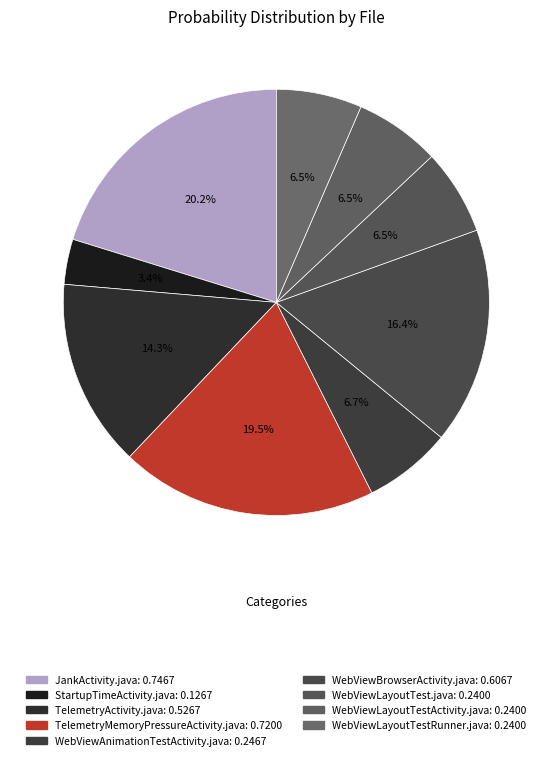

Count the number of slices in the pie.

9